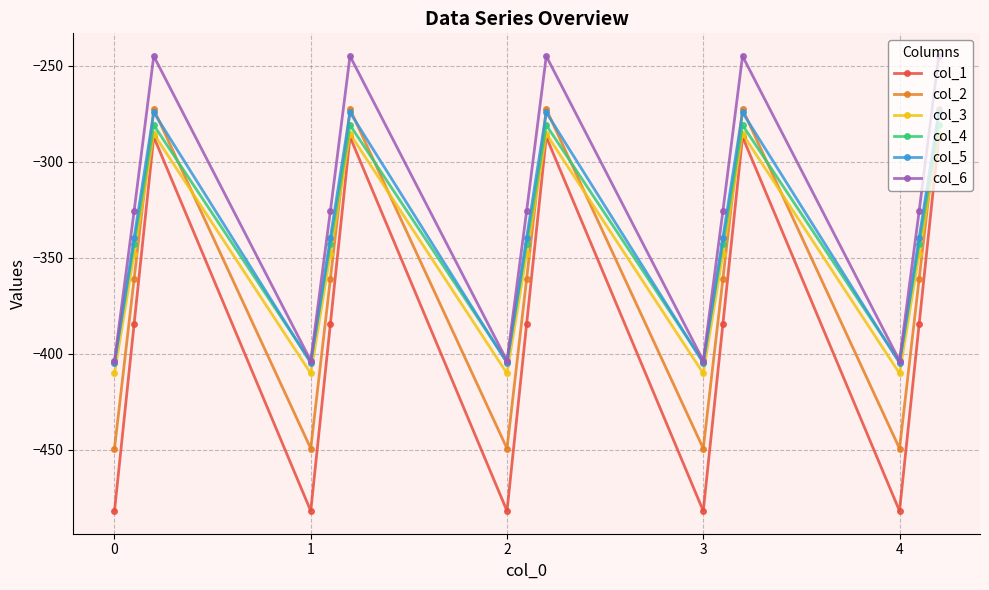

Which series has the largest range (max minus min)?

col_1